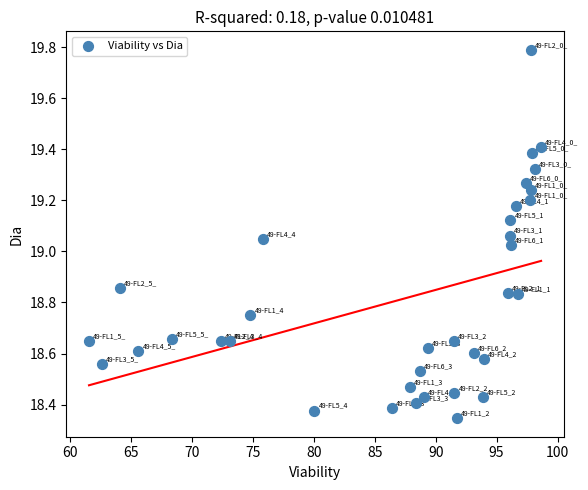

What is the range of X values (max minus min)?

37.1